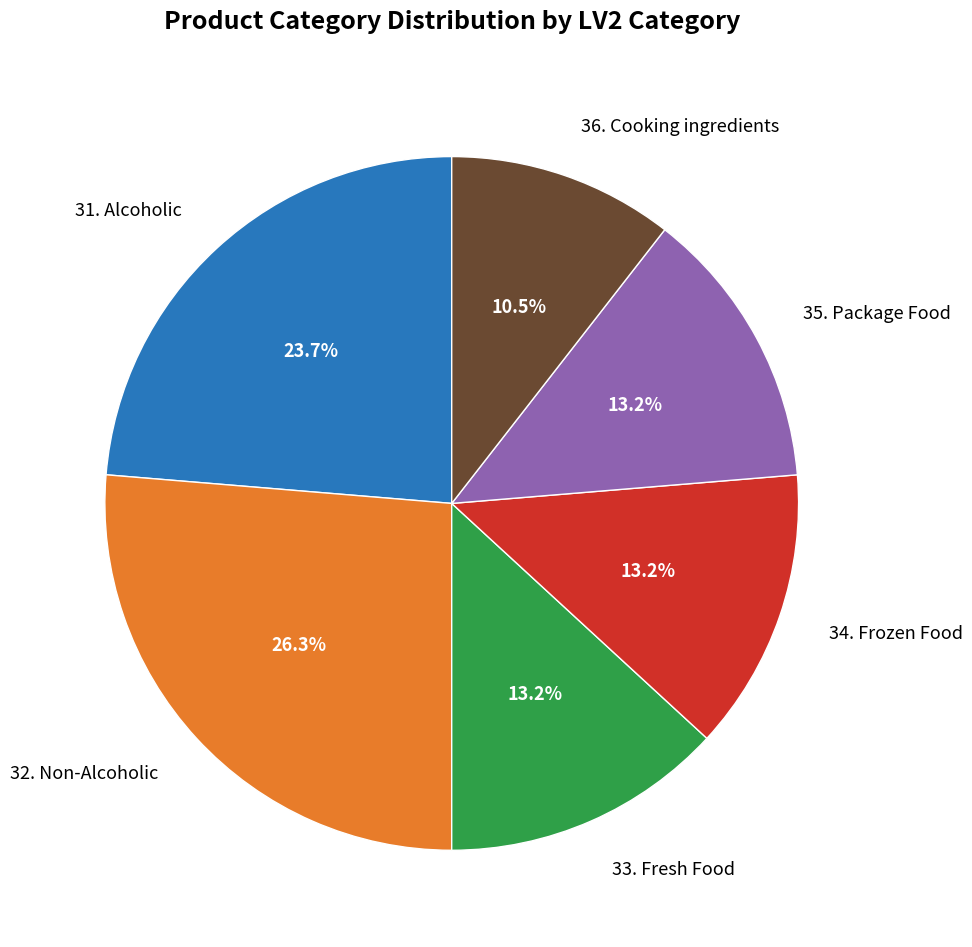

How many segments does this pie chart have?

6